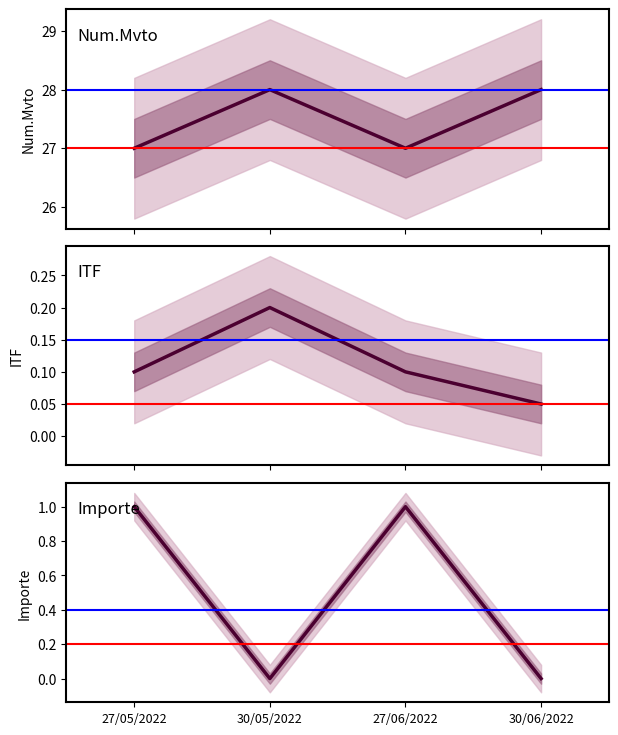

What is the total value across all series at 27/05/2022?

28.1